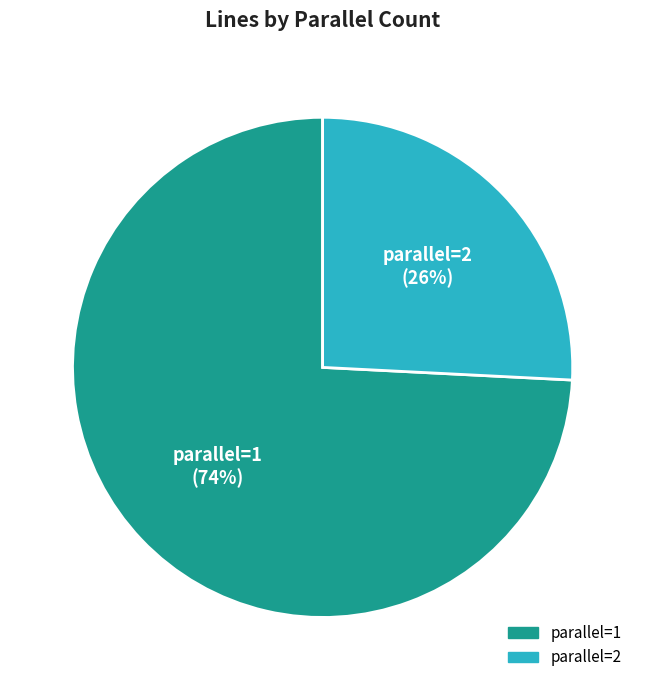

What is the smallest slice in the pie chart?

parallel=2